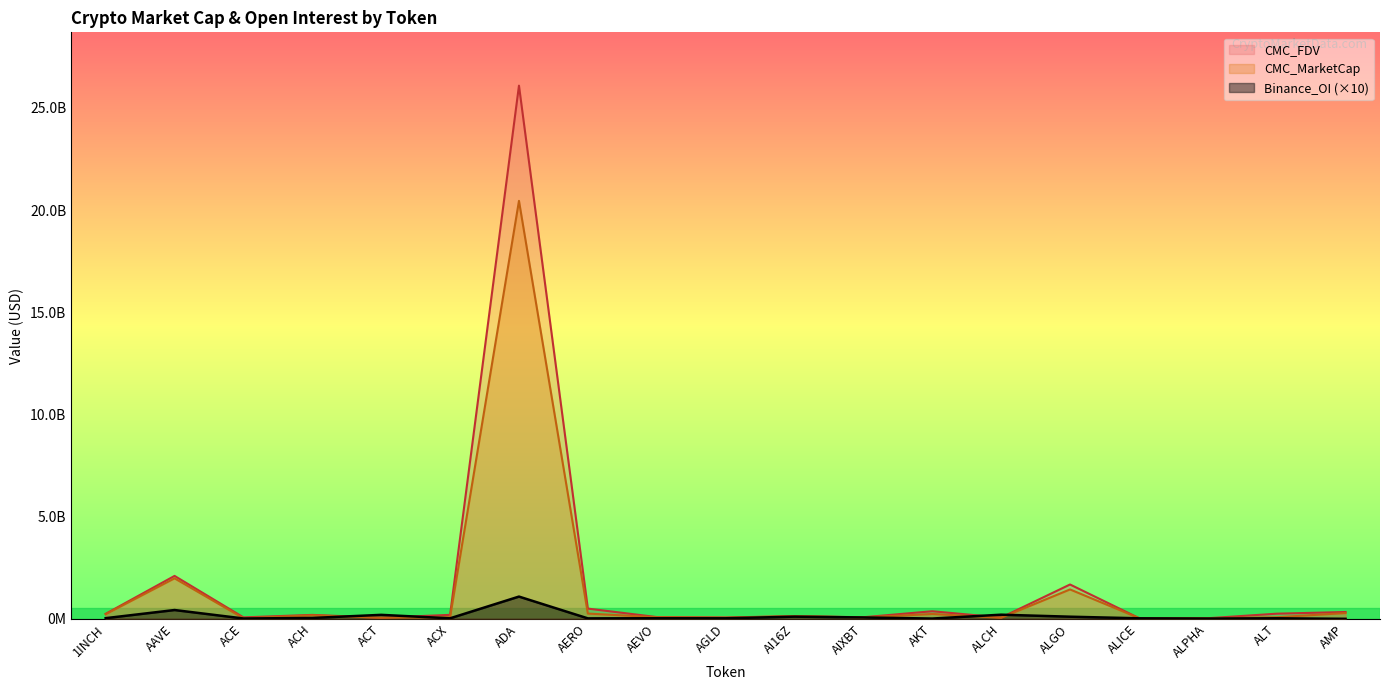

Reading right to left, list all the values displayed in this chart.

CMC_MarketCap: AMP=281930828.4	ALT=76155475.8	ALPHA=26104188.6	ALICE=36671368.3	ALGO=1437234387.8	ALCH=51744456.9	AKT=236898655.3	AIXBT=65975902.7	AI16Z=129544348.7	AGLD=52510626.4	AEVO=77579262.2	AERO=256987434.9	ADA=20446800056.4	ACX=79009544.9	ACT=53162809.8	ACH=170381350.4	ACE=26886546.7	AAVE=1980944658.2	1INCH=225857615.8
CMC_FDV: AMP=333602762.8	ALT=251110117.5	ALPHA=28312569.0	ALICE=36671368.3	ALGO=1679213189.2	ALCH=60875831.7	AKT=370719431.1	AIXBT=77207456.8	AI16Z=129544496.5	AGLD=65205278.4	AEVO=85896035.8	AERO=499912658.2	ADA=26084299009.5	ACX=193790431.4	ACT=53162809.8	ACH=191746298.5	ACE=70651062.1	AAVE=2099313395.1	1INCH=244542331.2
Binance_OI: AMP=0.0	ALT=25569940.0	ALPHA=12902310.0	ALICE=24517870.0	ALGO=103500950.0	ALCH=201564640.0	AKT=12999680.0	AIXBT=66401910.0	AI16Z=105344500.0	AGLD=26137710.0	AEVO=27603310.0	AERO=21171980.0	ADA=1087430450.0	ACX=24665740.0	ACT=193957050.0	ACH=41840330.0	ACE=16020250.0	AAVE=429701700.0	1INCH=31830340.0